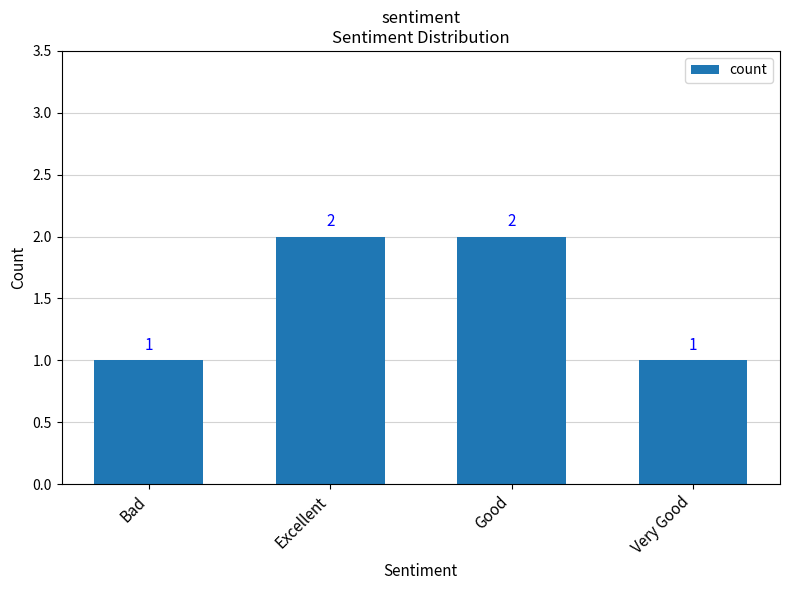

What is the change in value from Bad to Good?

+1